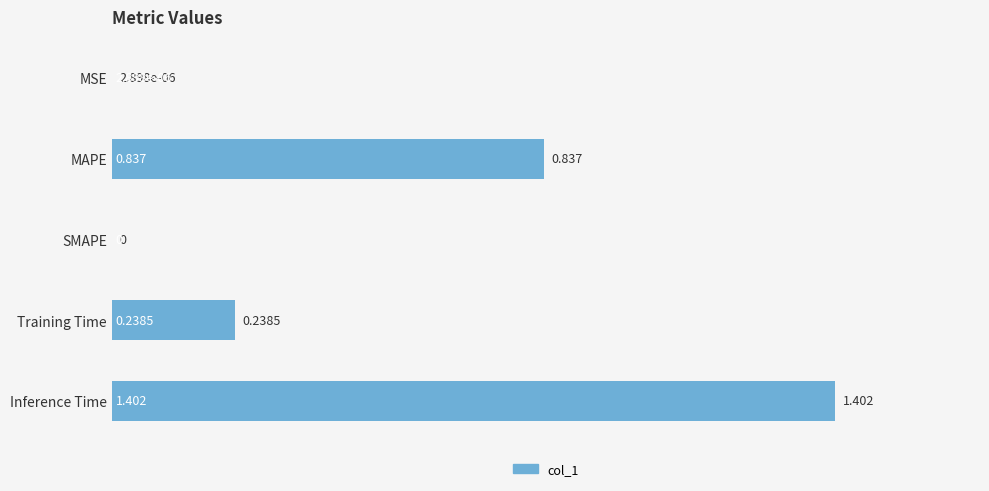

Which has a higher value, MAPE or Training Time?

MAPE